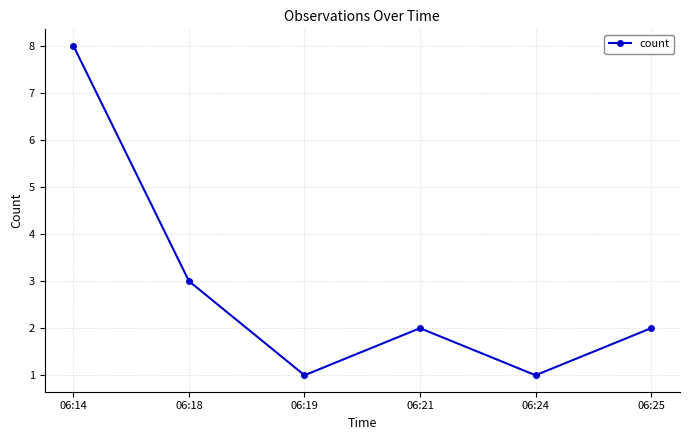

How many lines are shown in the chart?

1